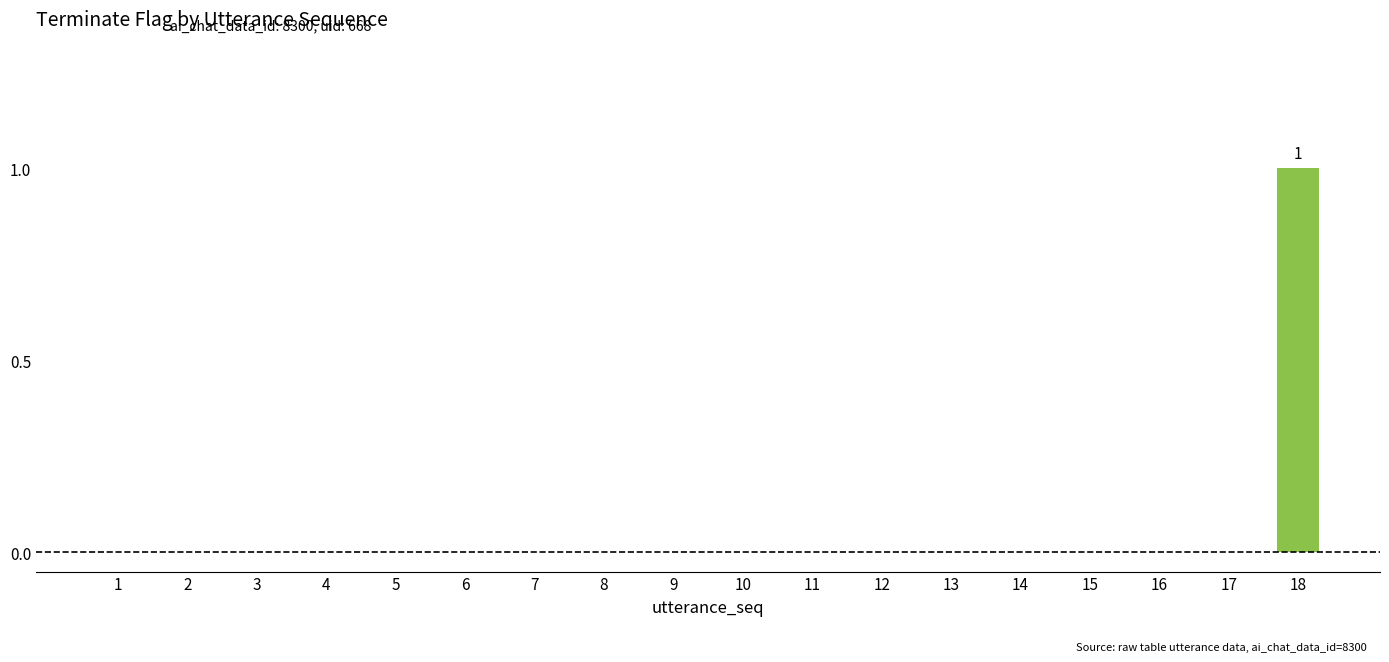

The value at 1 is 0. True or false?

True